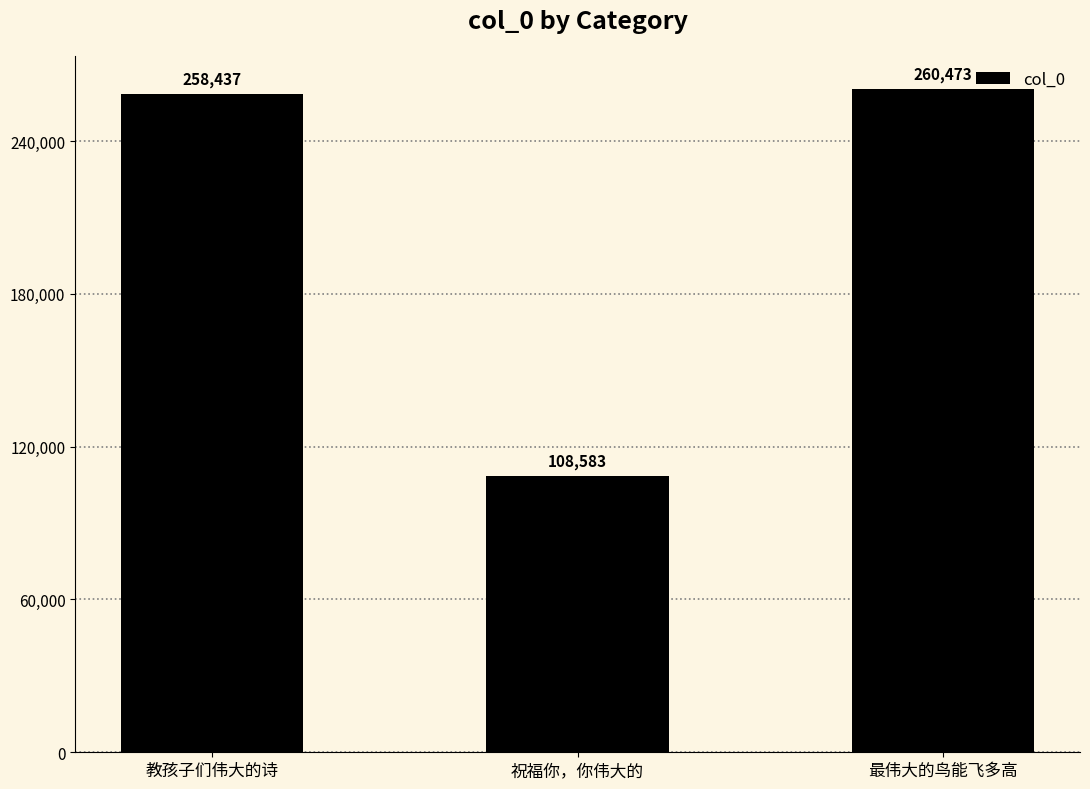

Rank the categories by value from lowest to highest.

祝福你，你伟大的, 教孩子们伟大的诗, 最伟大的鸟能飞多高